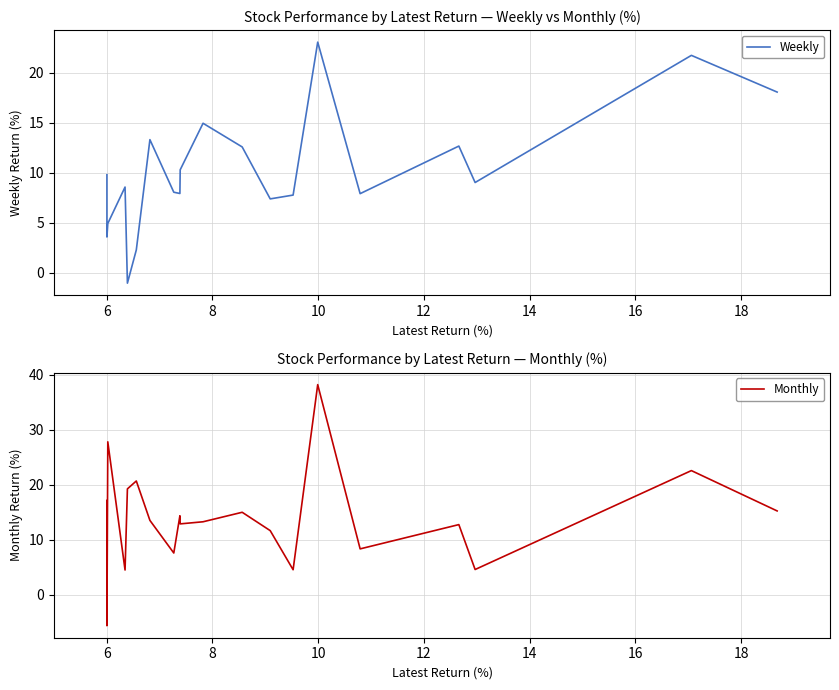

In Monthly, how many points are higher than both neighbors (excluding endpoints)?

7